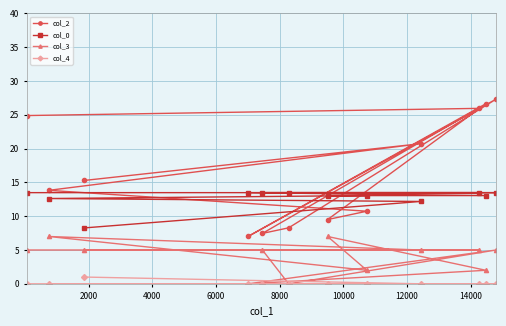

Which series has the widest spread of values?

col_2